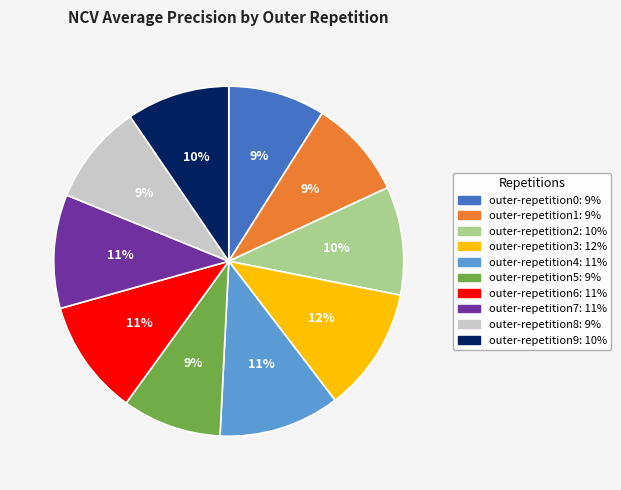

To the nearest percent, what percentage of the pie is outer-repetition4?

11%